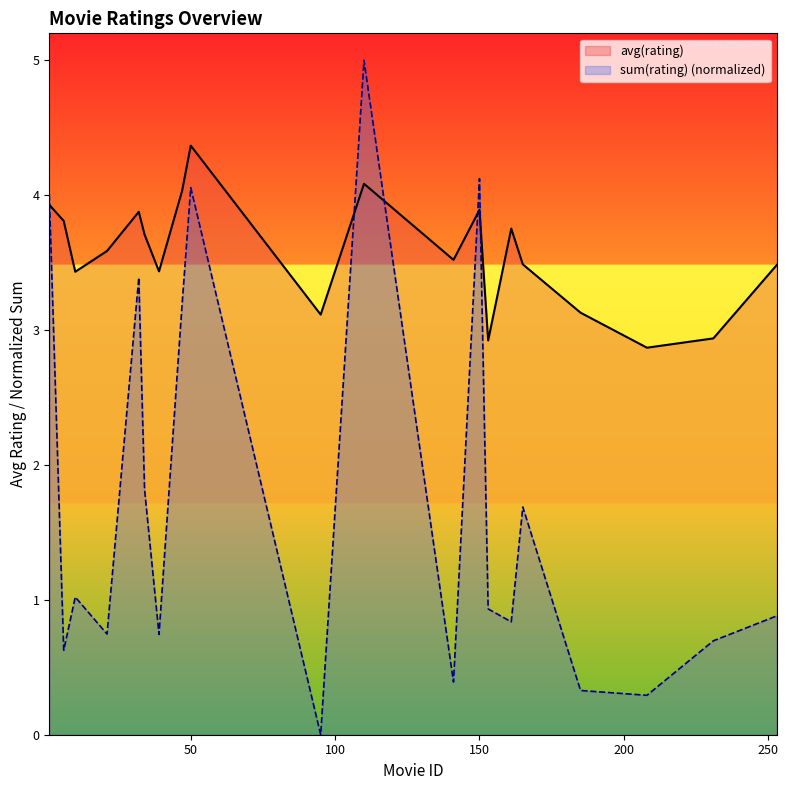

Which series has the largest total across all categories?

avg(rating)